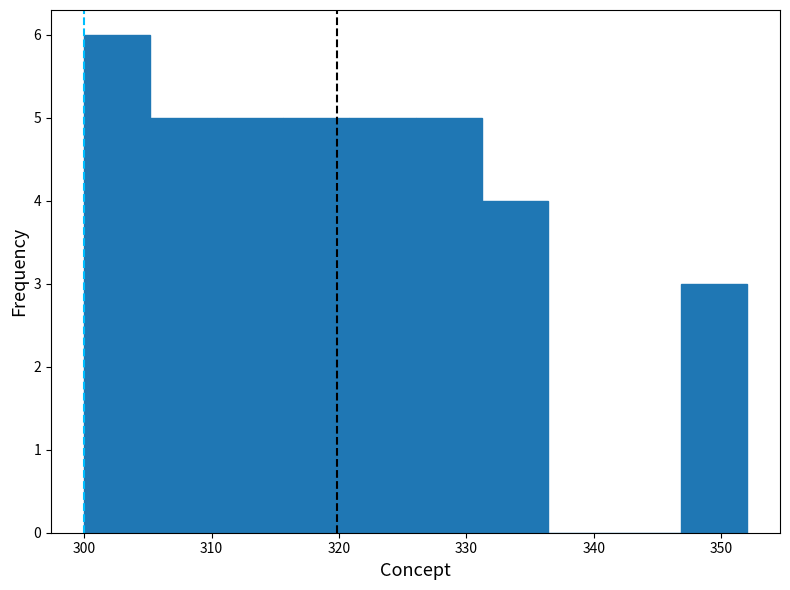

How tall is the bar that spans 300.0 to 305.2 on the x-axis? Neither the bar edges nor the heights are printed on the chart, so give them approximately, as read against the axes.

6